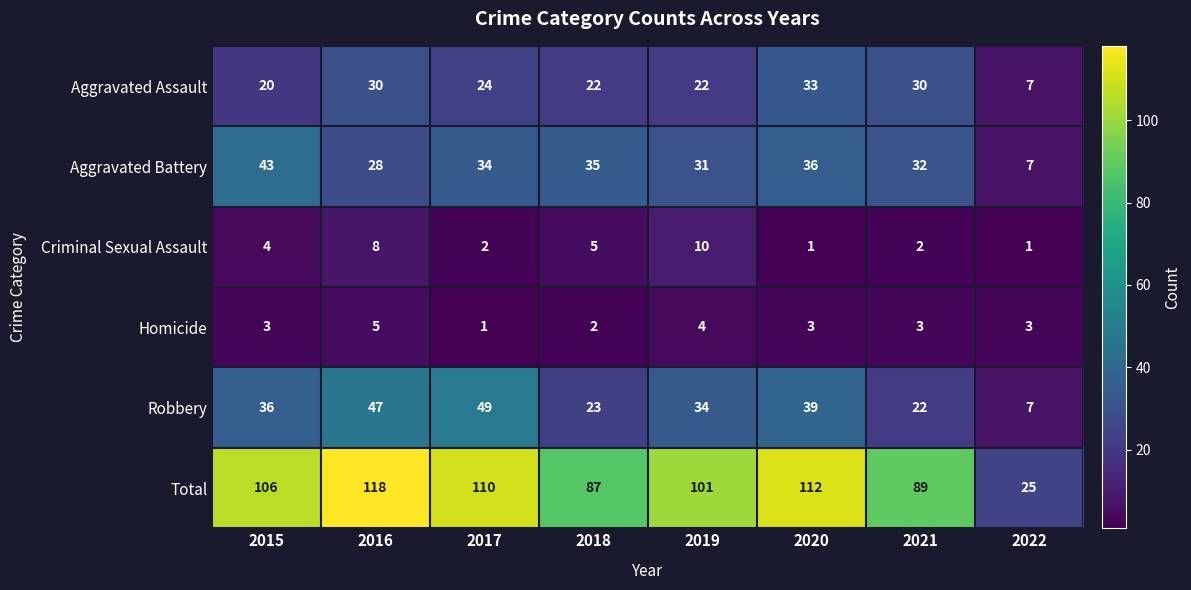

How many distinct data groups are displayed?

6